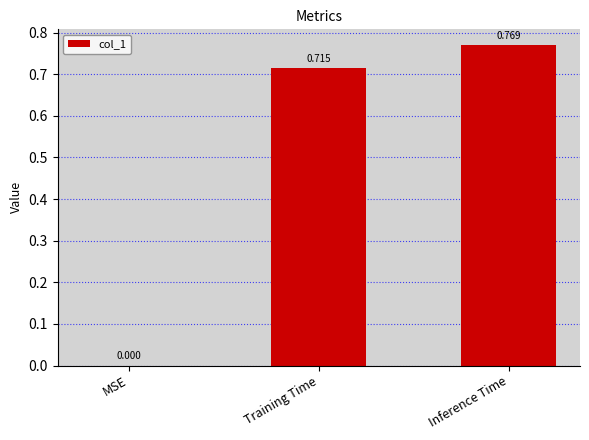

At which category does the chart reach its peak across all series?

Inference Time